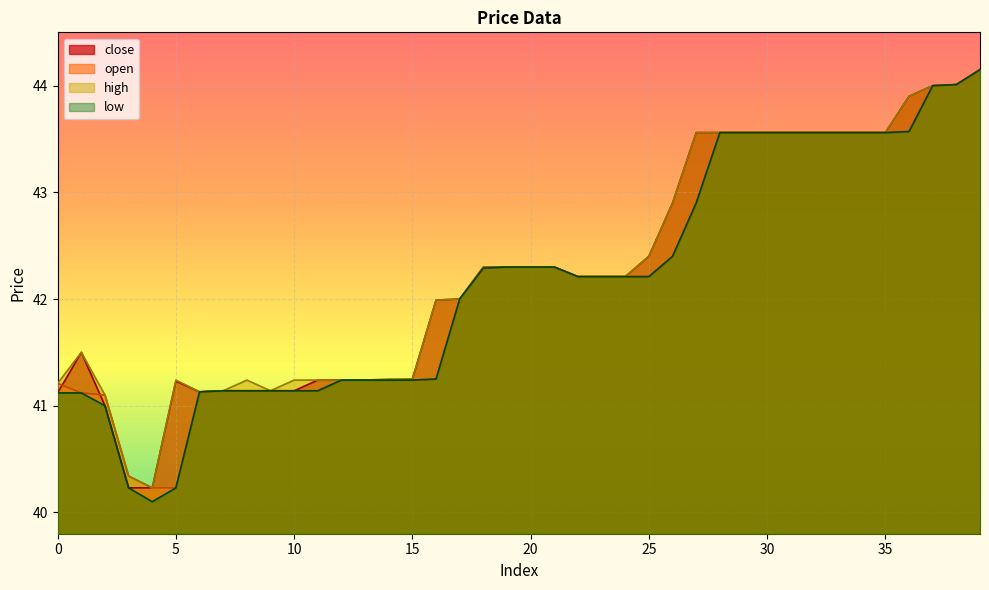

At which category is the sum across all series the highest?

39